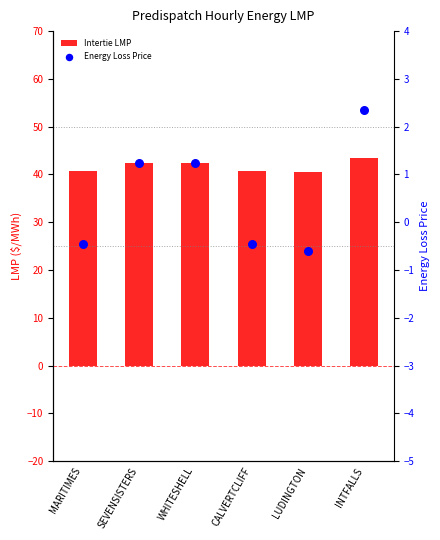

What is the total value across all series at LUDINGTON?

39.9